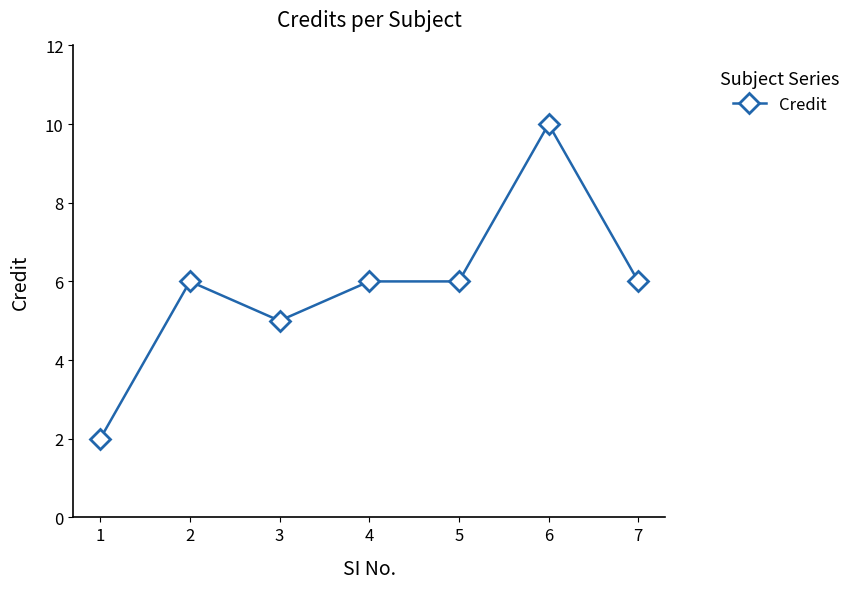

At which category does the data reach its first local valley?

3